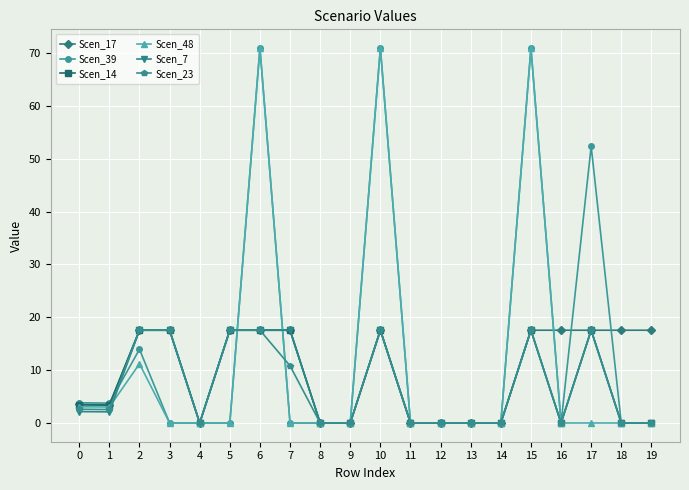

What is the total value across all series at 15?

212.0